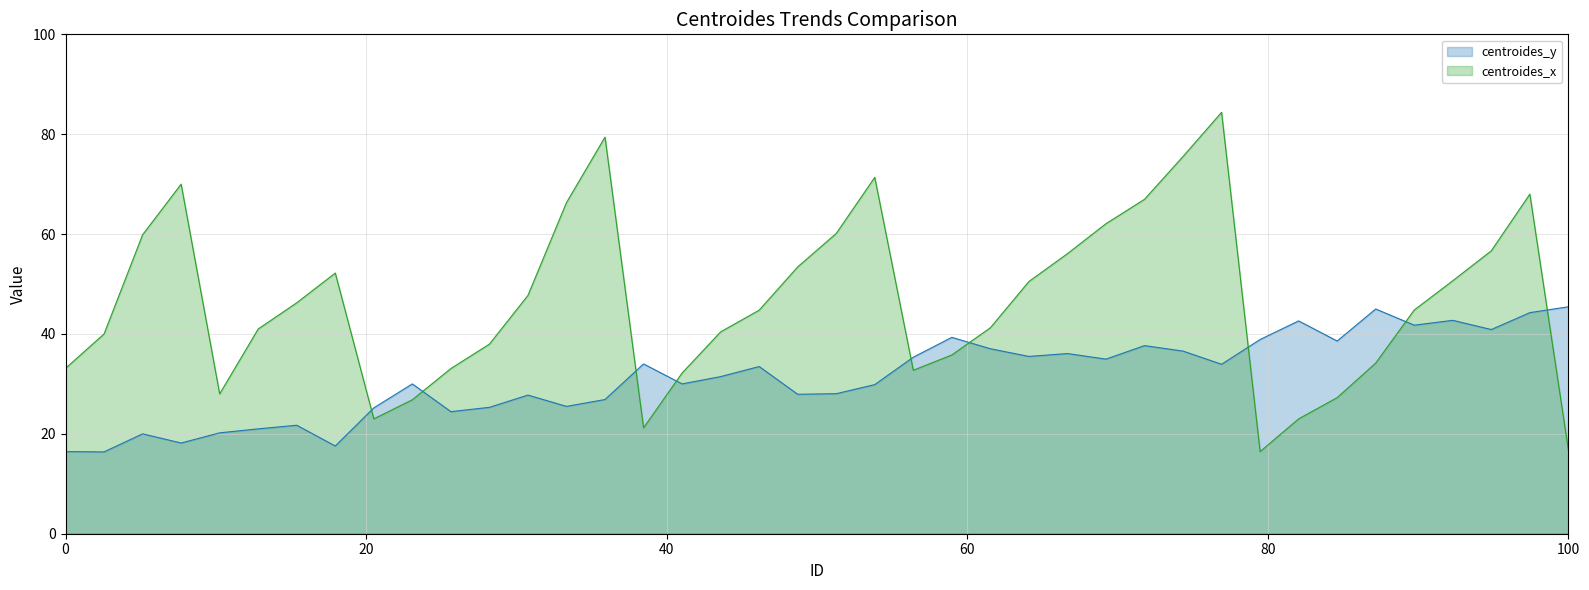

What is the difference between the centroides_x values at 22 and 13?

19.1